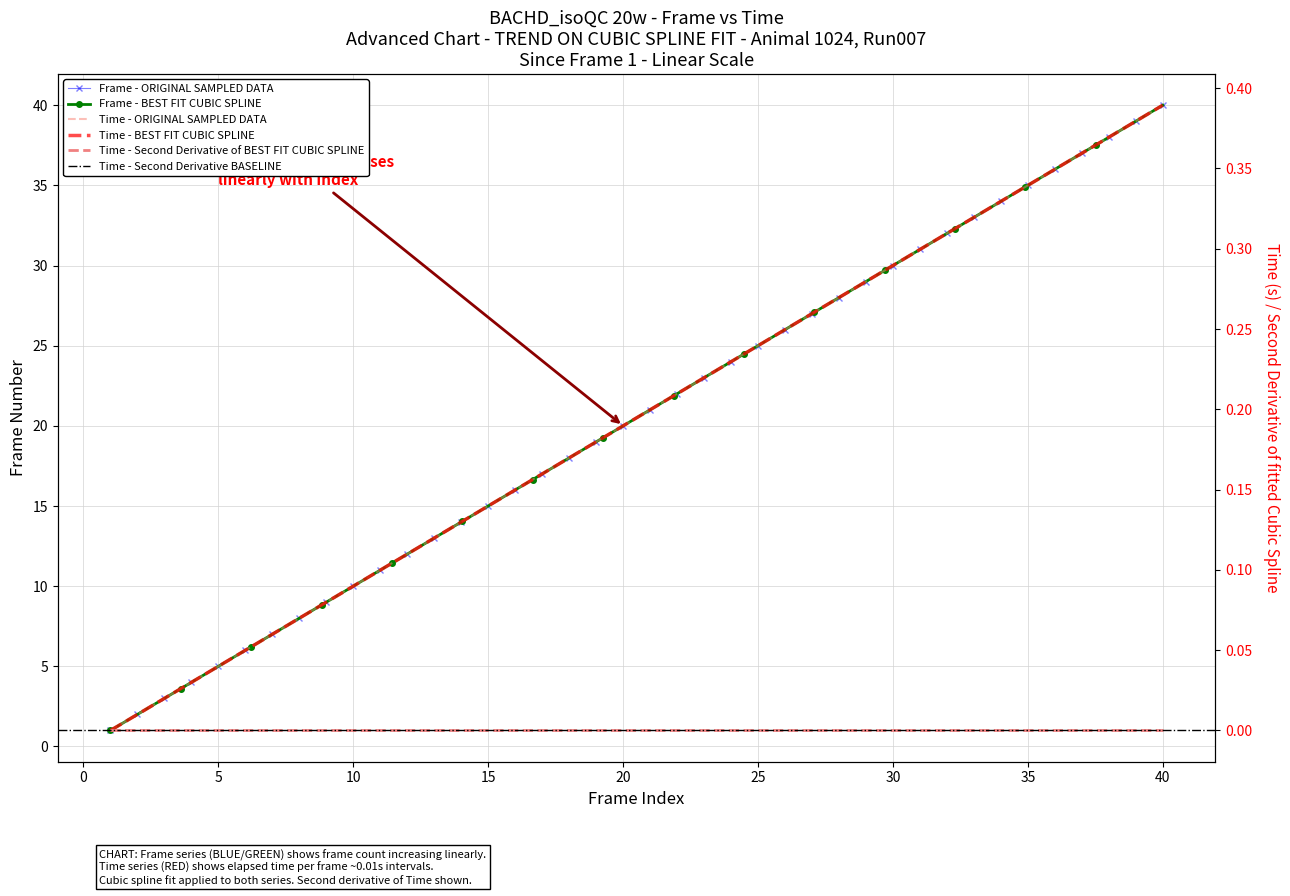

How many data points in Frame are above 21?

19